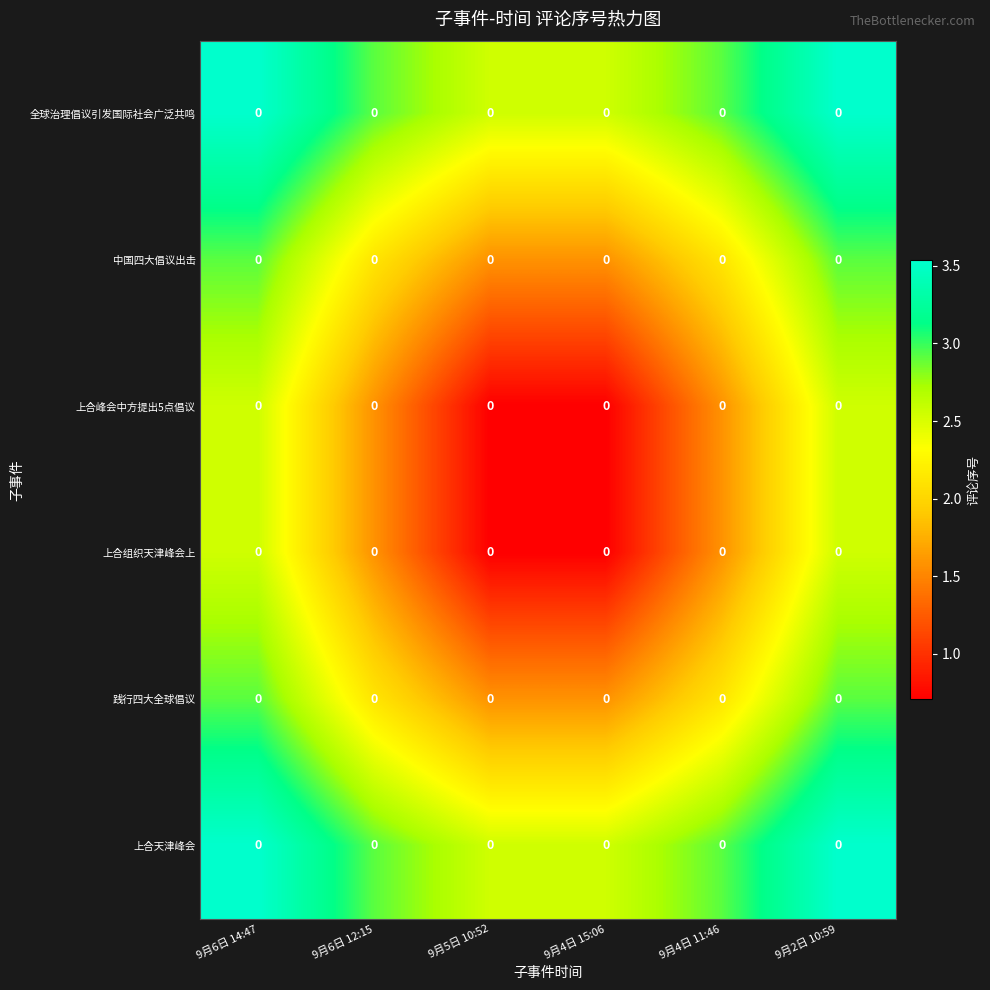

Which series has the widest spread of values?

上合峰会中方提出5点倡议